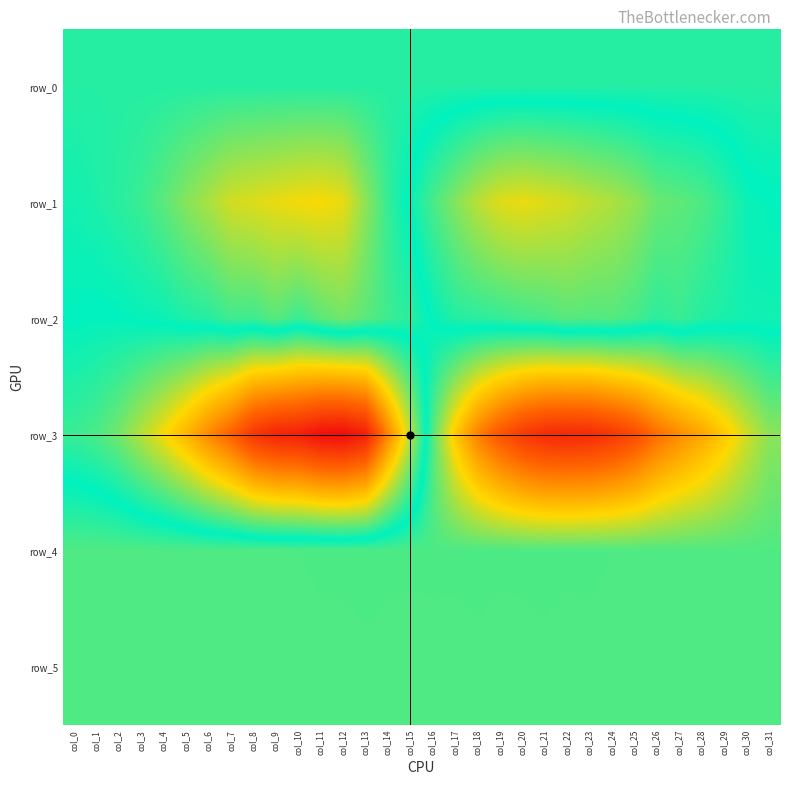

What is the difference between the highest and lowest values at col_10?

10867.0